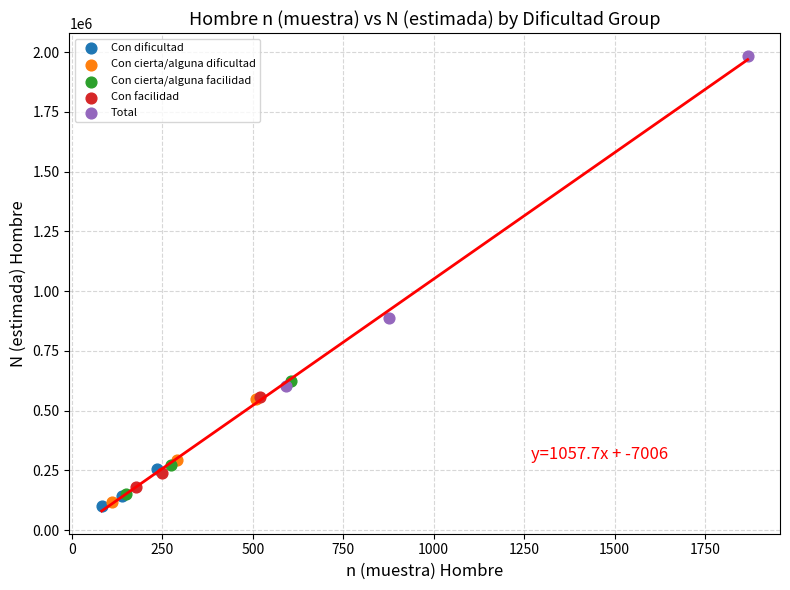

Which series contains the highest Y value?

Total